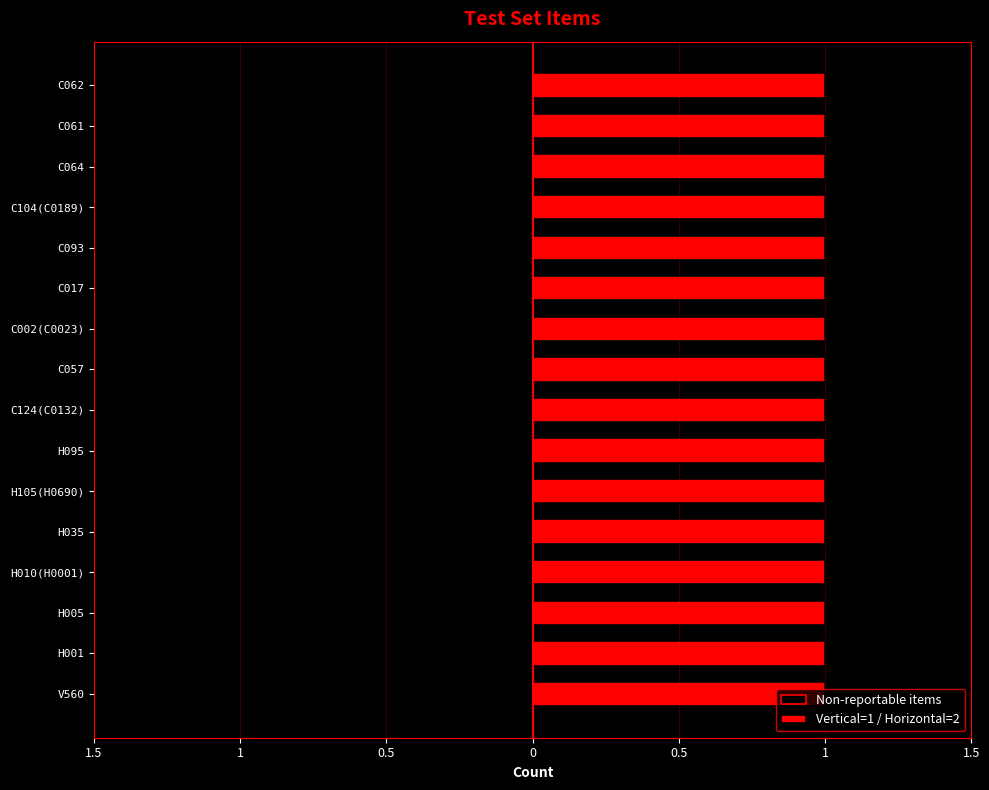

Which series has the largest total across all categories?

Vertical = 1 / Horizontal = 2